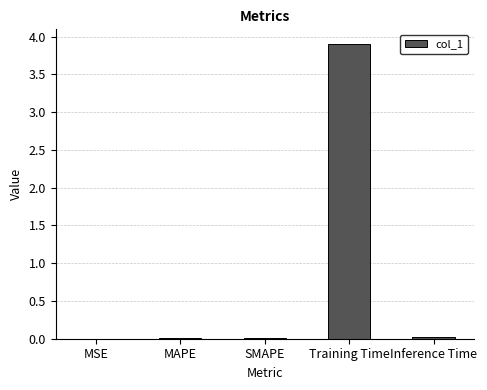

What value does the data have at Training Time?

3.9